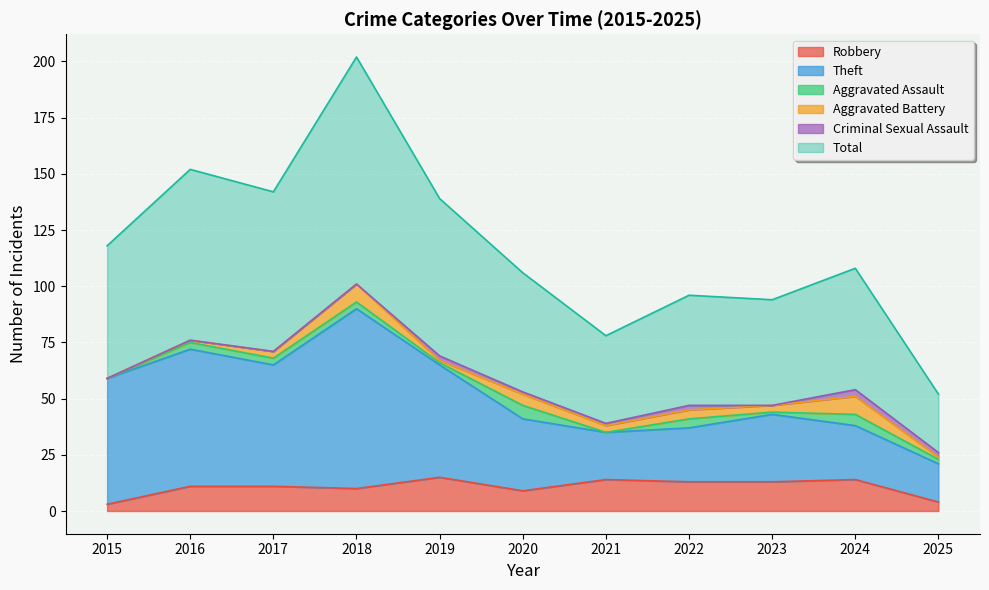

In Theft, how many points are lower than both neighbors (excluding endpoints)?

2